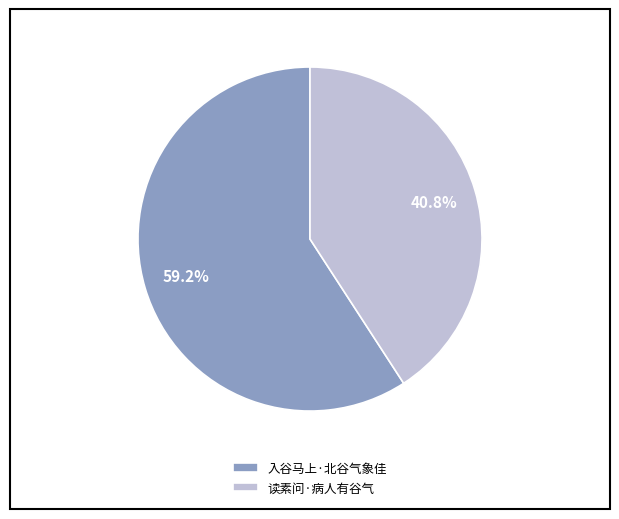

To the nearest percent, what percentage of the pie is 读素问·病人有谷气?

41%